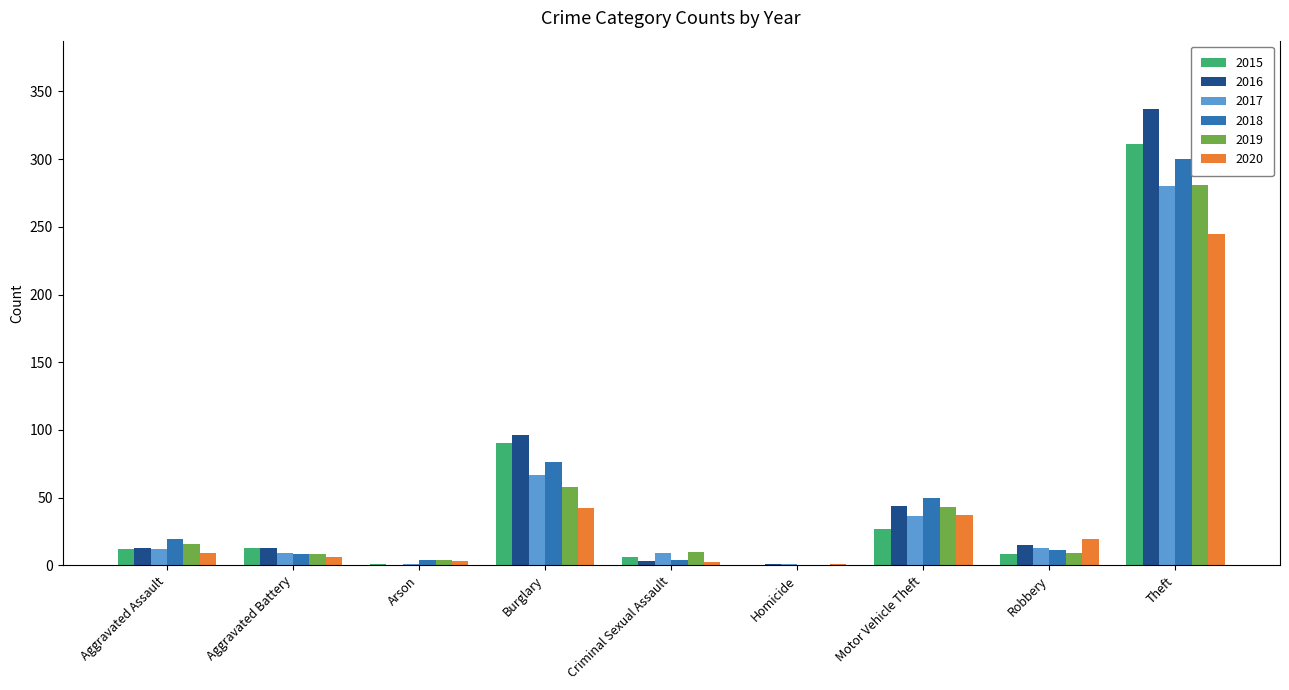

What are all the series names shown in the legend?

2015, 2016, 2017, 2018, 2019, 2020